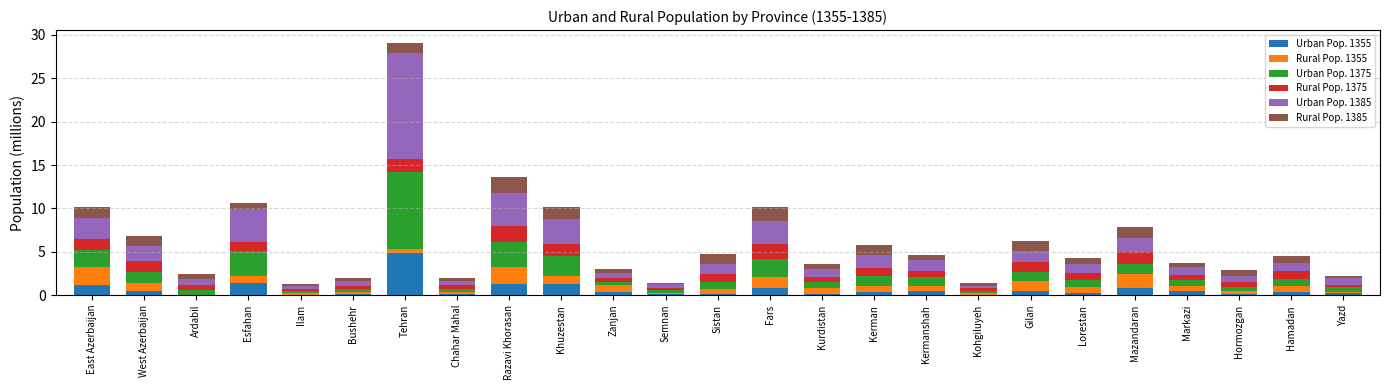

At which category is the sum across all series the highest?

Tehran